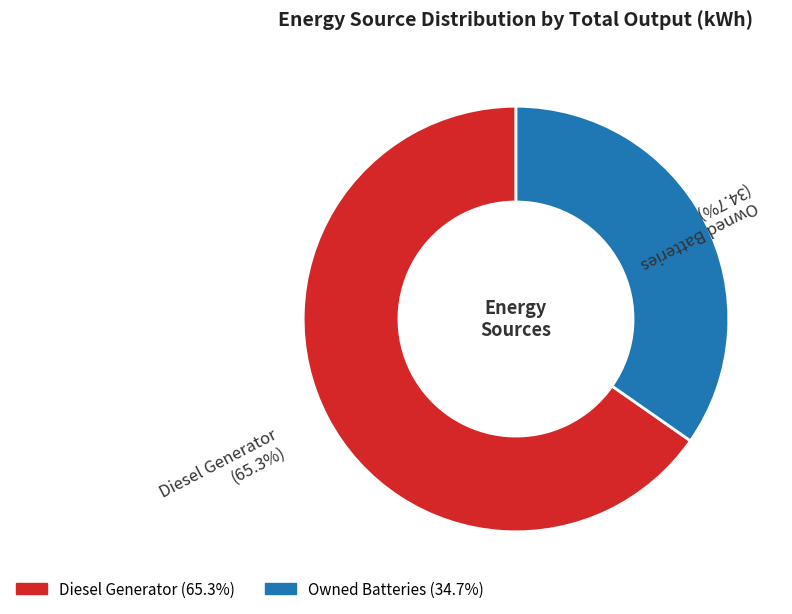

How many slices are in this pie chart?

2